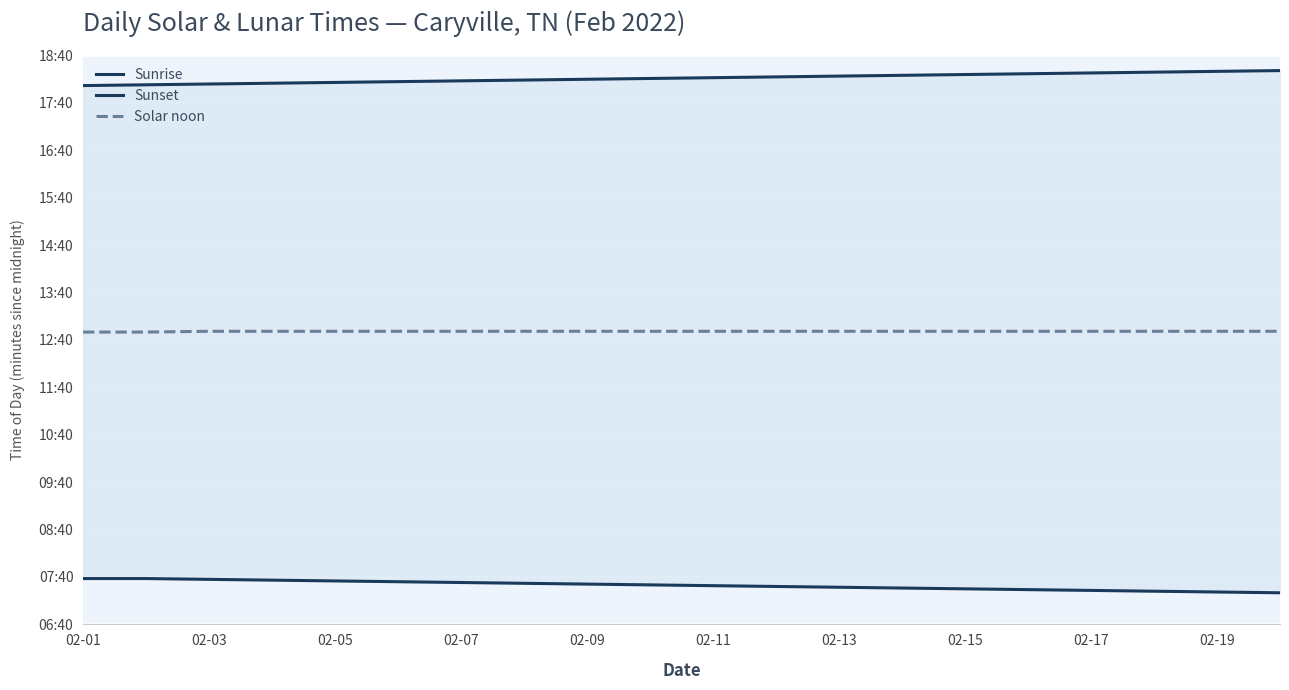

What is the difference between the maximum and second lowest values in the Sunrise series?

17